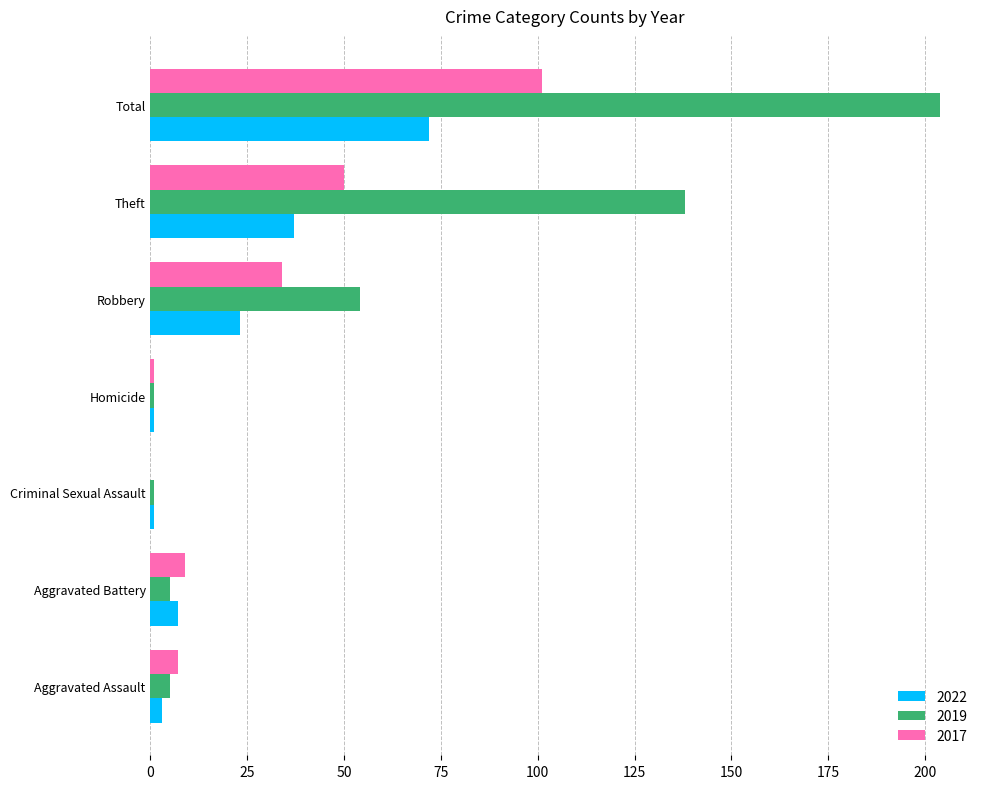

What is the average value of the 2022 series?

21